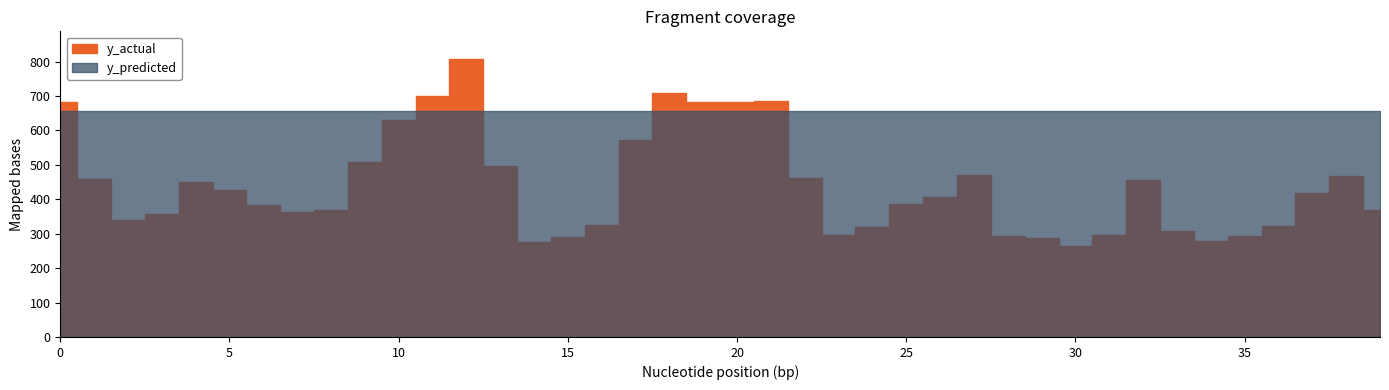

Where do y_actual and y_predicted first cross each other?

0 and 1